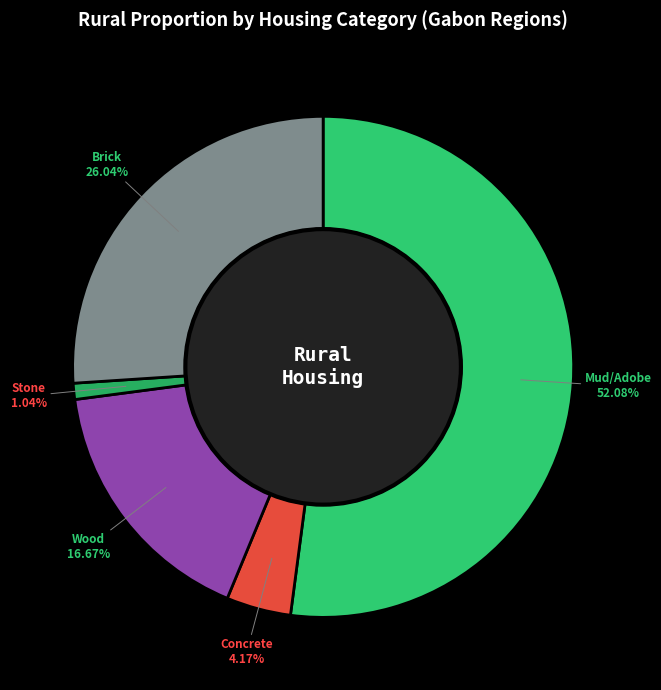

Which category accounts for the majority?

Mud/Adobe